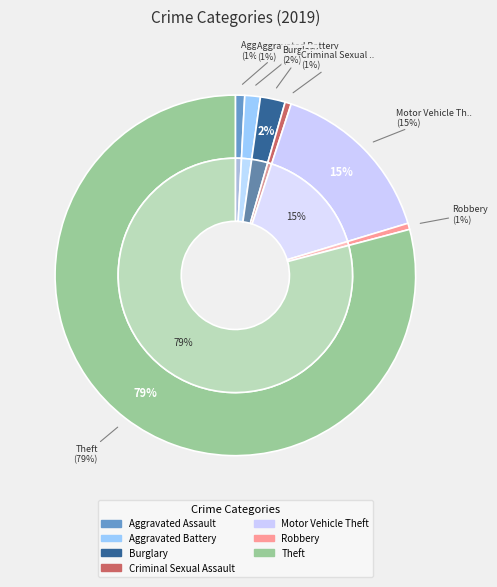

Combined, do Criminal Sexual Assault and Burglary account for over 50%?

No